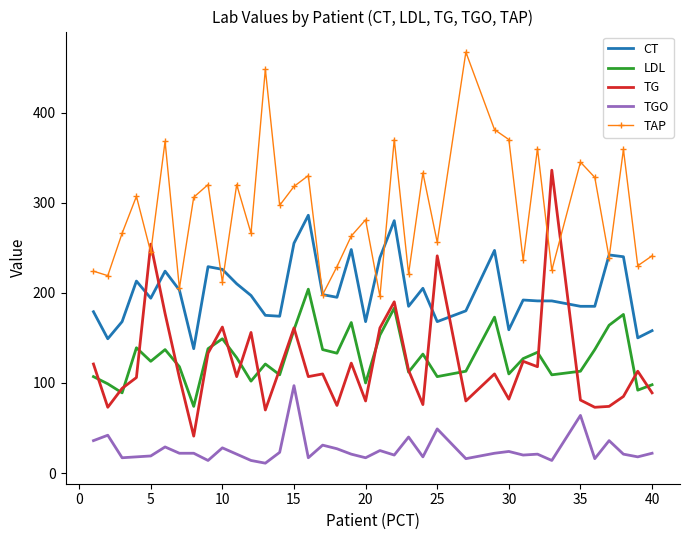

True or false: LDL and CT intersect in this chart.

False